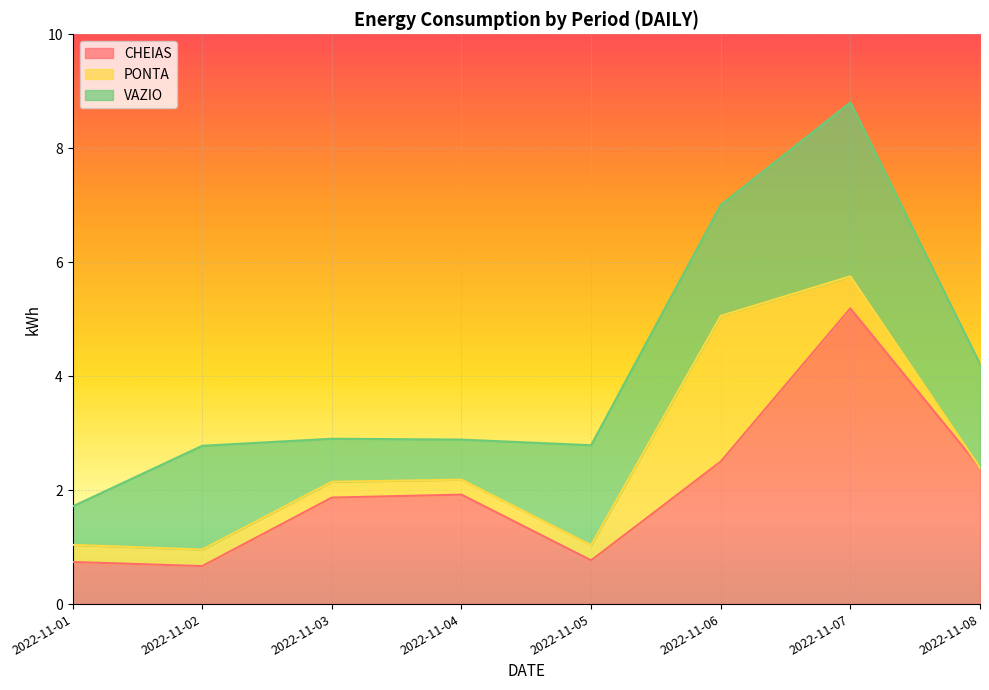

Between which two adjacent categories do VAZIO and PONTA first intersect?

2022-11-05 and 2022-11-06